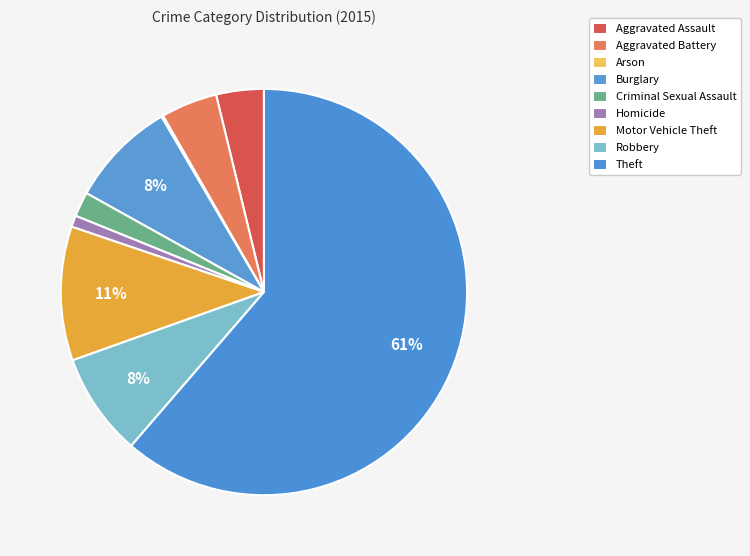

Approximately how many times larger is the value at Criminal Sexual Assault compared to Aggravated Battery?

0.4